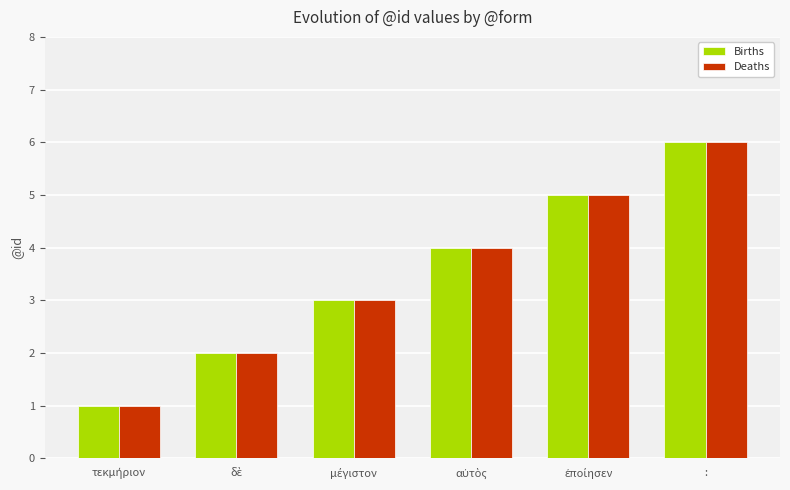

At which category is the sum across all series the highest?

: